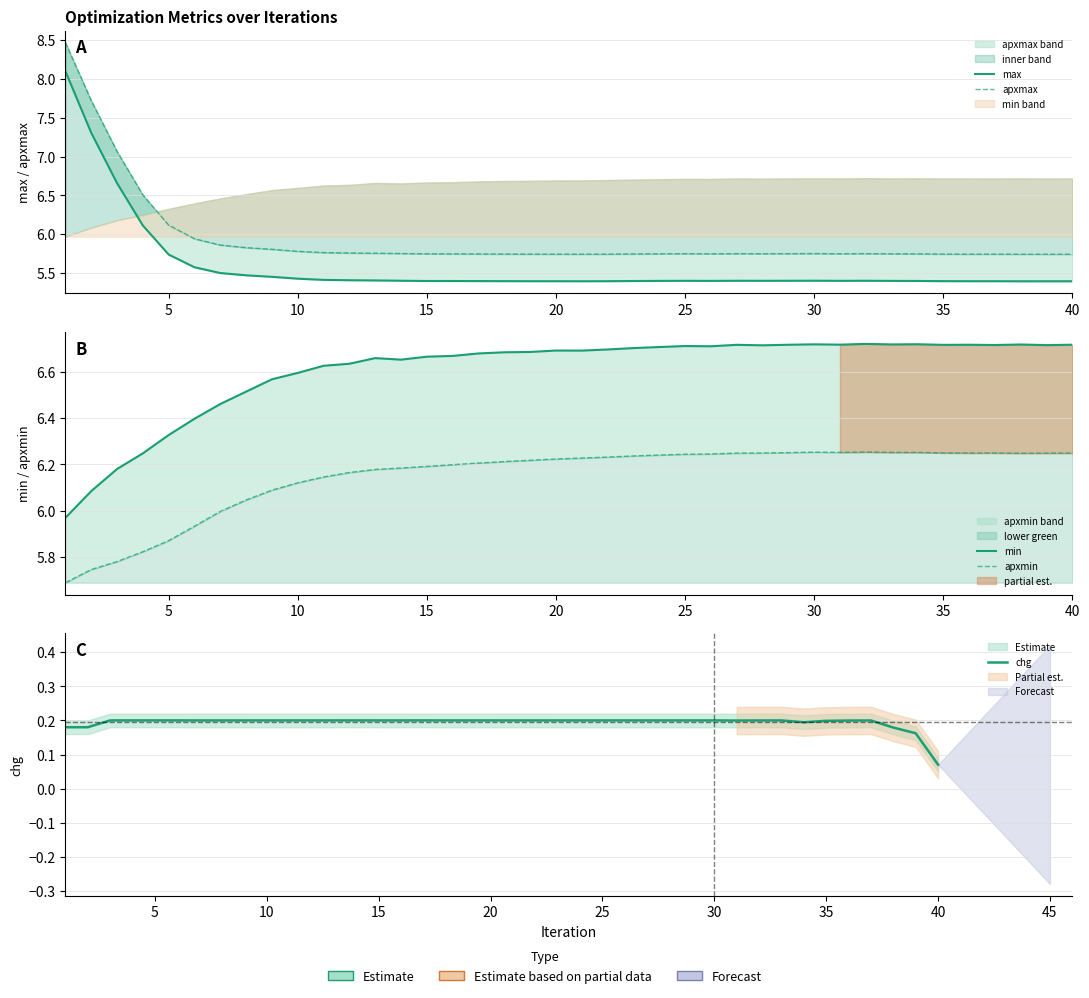

At how many categories does at least one series exceed 8?

1